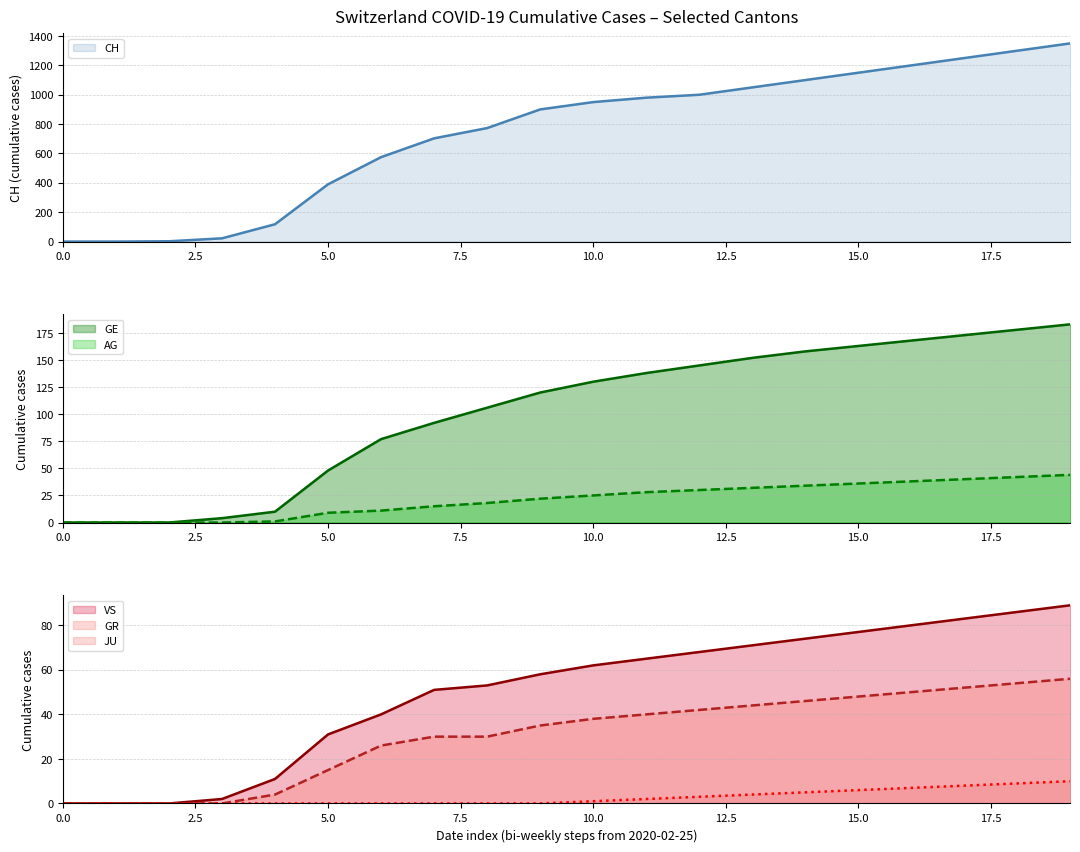

At which label is AG closest to 22?

9